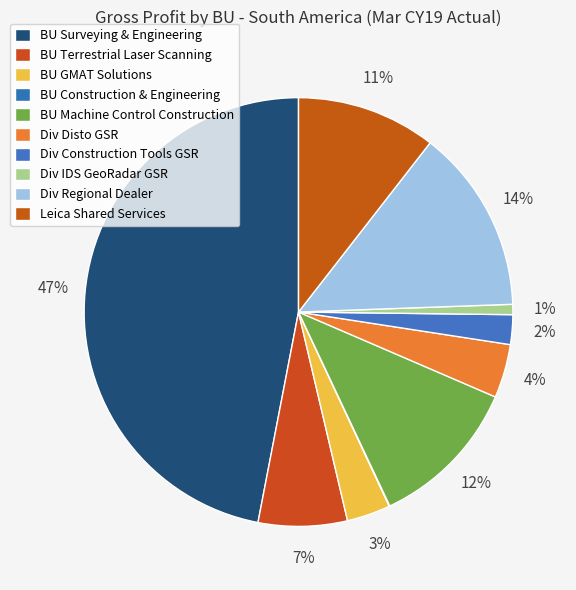

Which category has the smallest portion of the pie?

BU Construction & Engineering